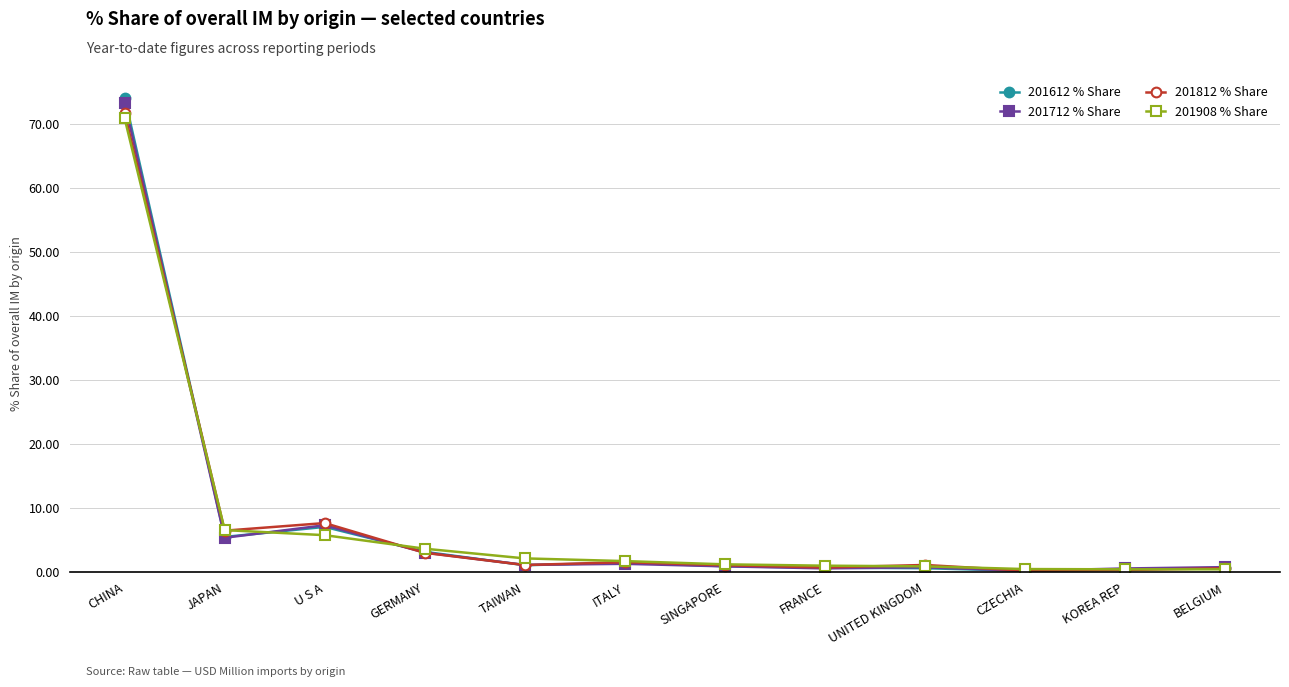

The value of 201712 % Share at U S A is 2.5. True or false?

False